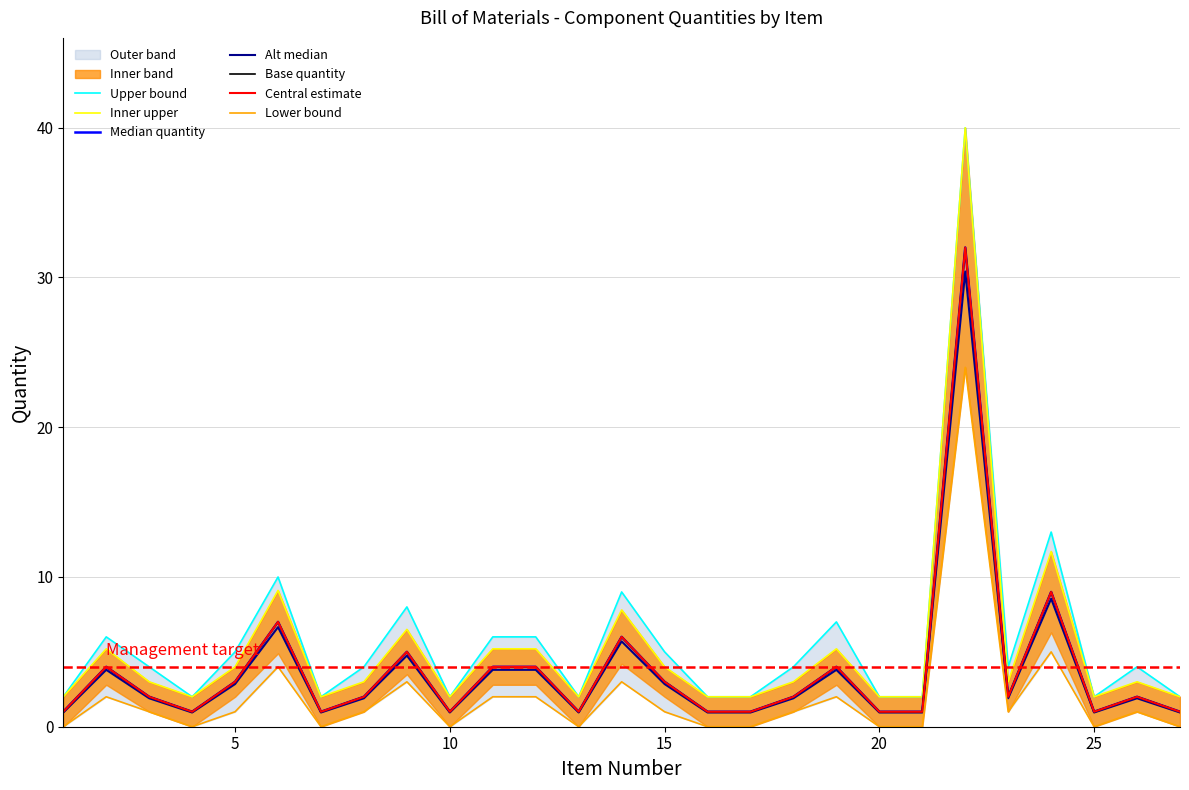

Does the chart have visible grid lines?

Yes